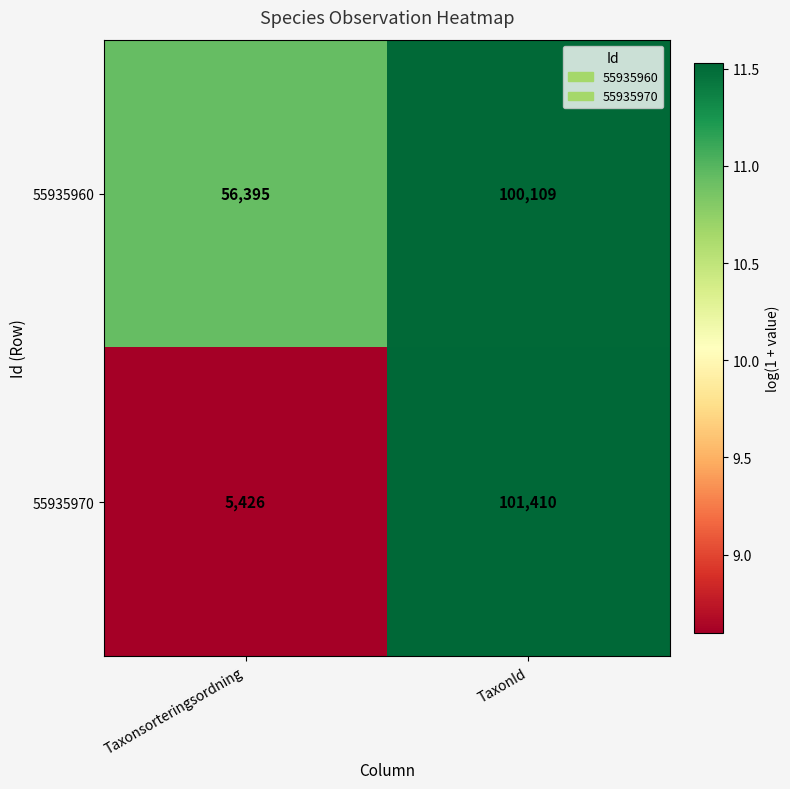

Reading left to right, extract all data points from this chart.

55935960: Taxonsorteringsordning=56395	TaxonId=100109
55935970: Taxonsorteringsordning=5426	TaxonId=101410